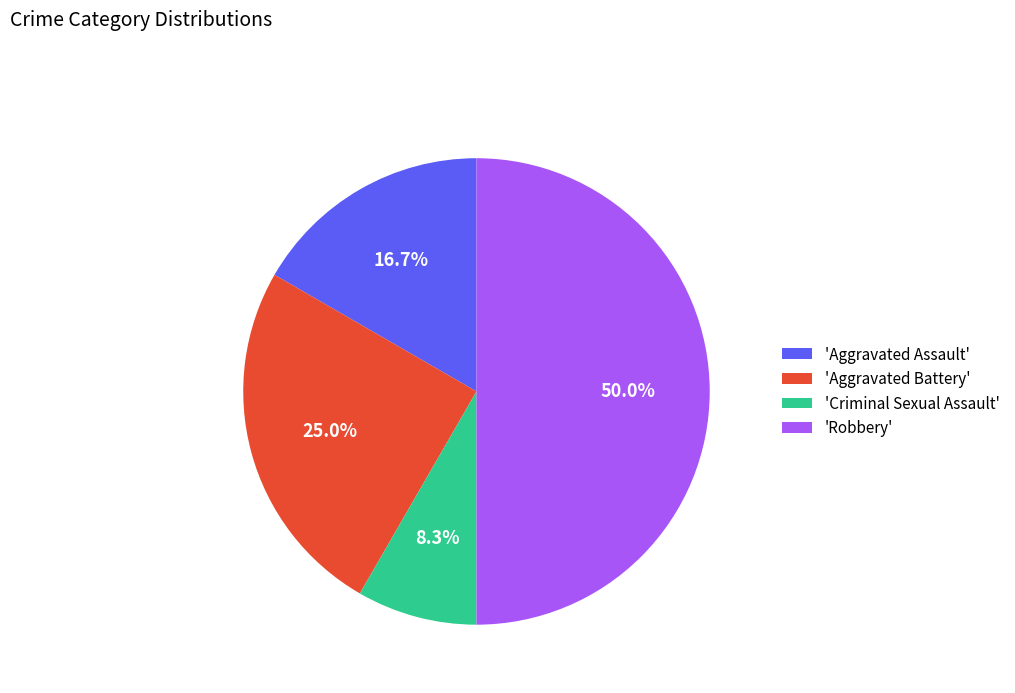

To the nearest percent, what is the difference between the largest and smallest slice percentages?

42%